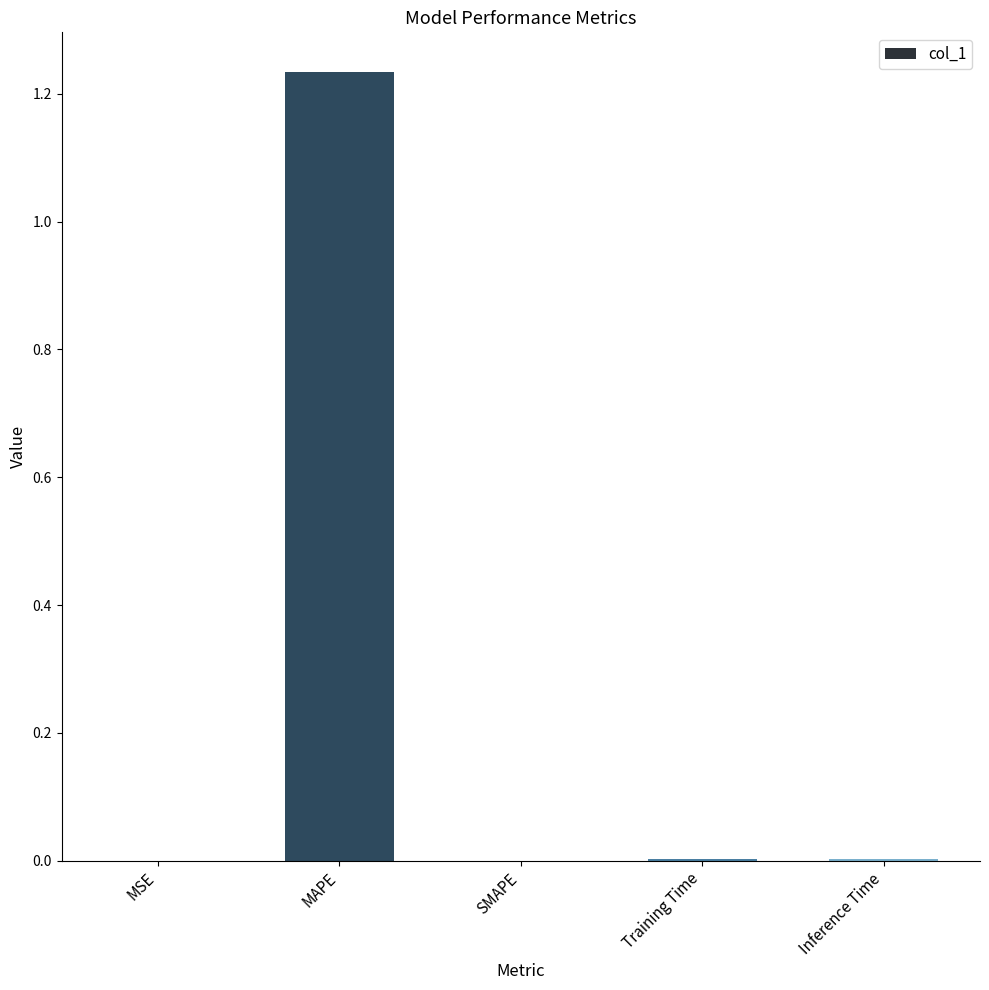

Between MSE and MAPE, which is larger?

MAPE